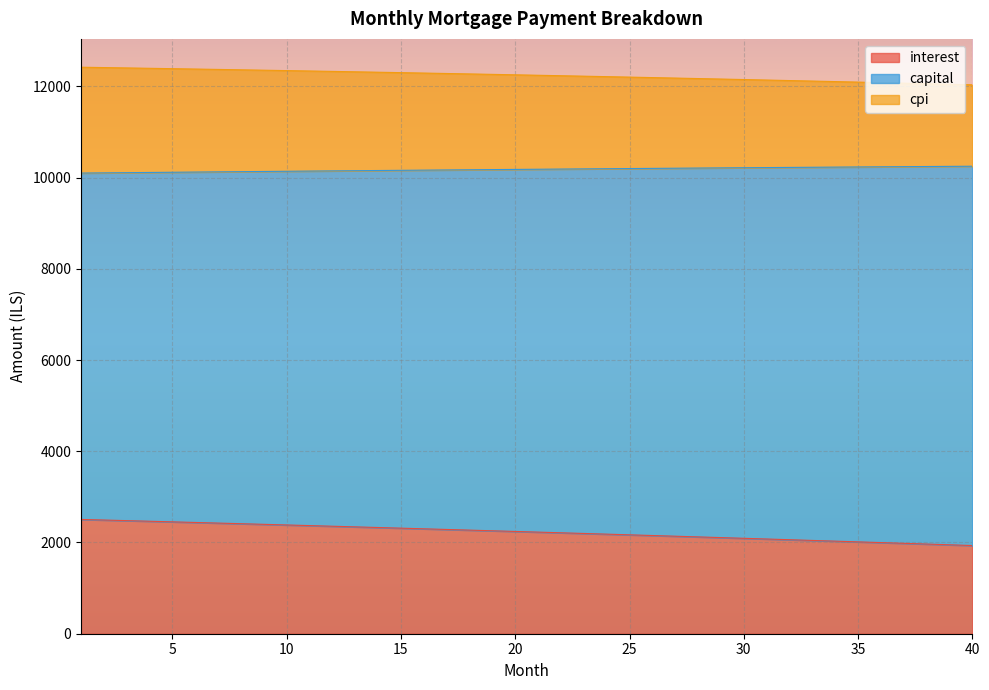

How many lines are shown in the chart?

3